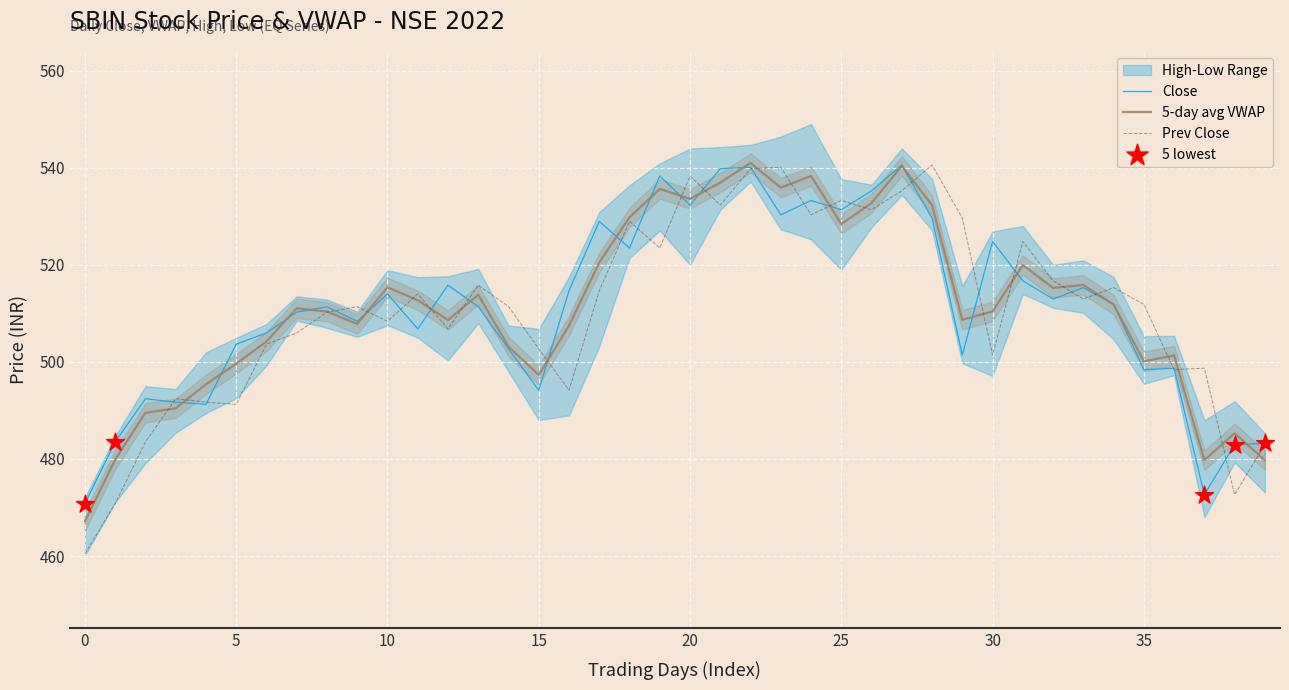

Read the Close value at 35.

498.4